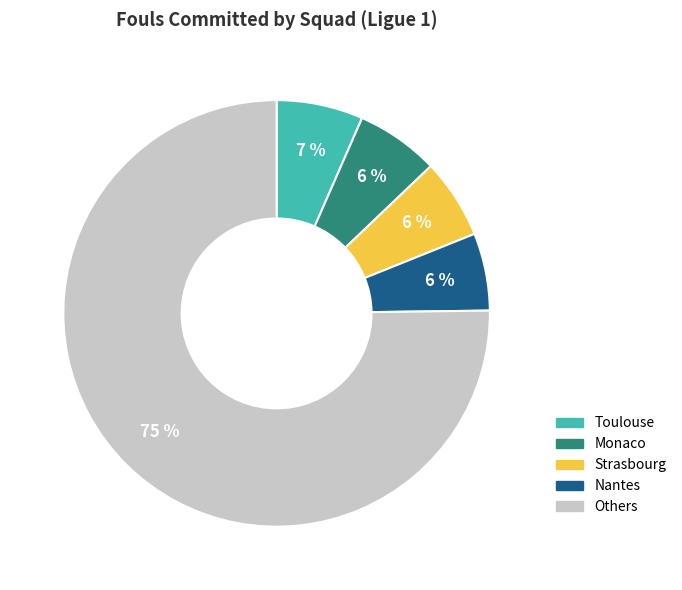

To the nearest percent, what is the difference between the largest and smallest slice percentages?

69%